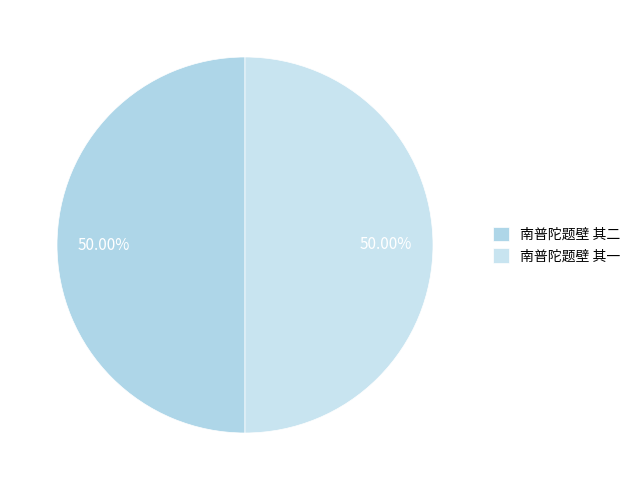

Is it true that 南普陀题壁 其一 is 50% of the pie?

True